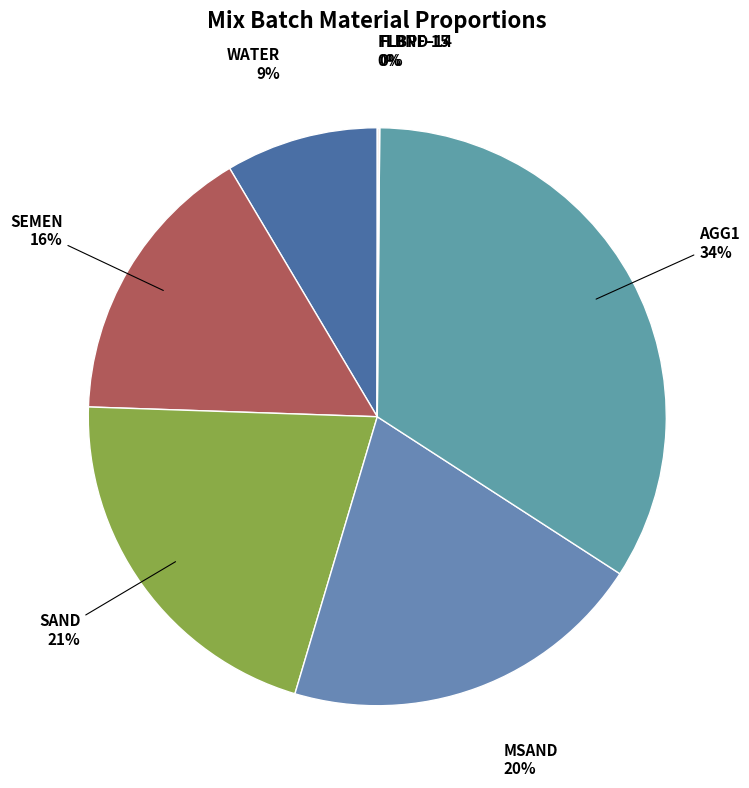

Which slice is the largest?

AGG1